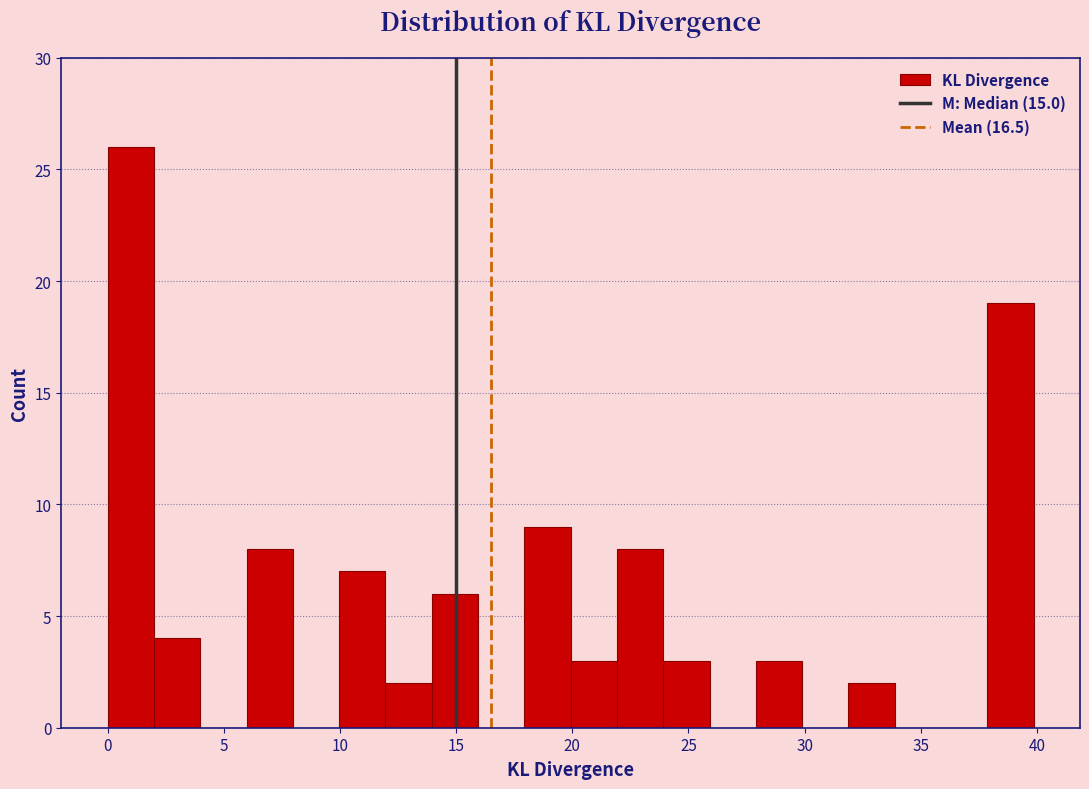

Read against the x-axis, roughly where is the centre of the tallest bar?

1.0